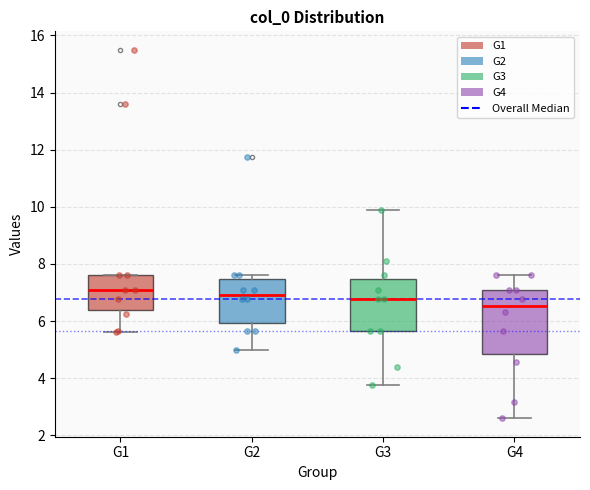

Reading left to right, read every box against the y-axis: the position of its median line, the range the box covers, and the ends of its whiskers. The values are not printed on the chart, so give them approximately, as read against the axis.

G1: median 7.0, box 6.4 to 7.6, whiskers 5.6 to 7.6
G2: median 7.0, box 6.0 to 7.4, whiskers 5.0 to 7.6
G3: median 6.8, box 5.6 to 7.4, whiskers 3.8 to 10.0
G4: median 6.6, box 4.8 to 7.0, whiskers 2.6 to 7.6